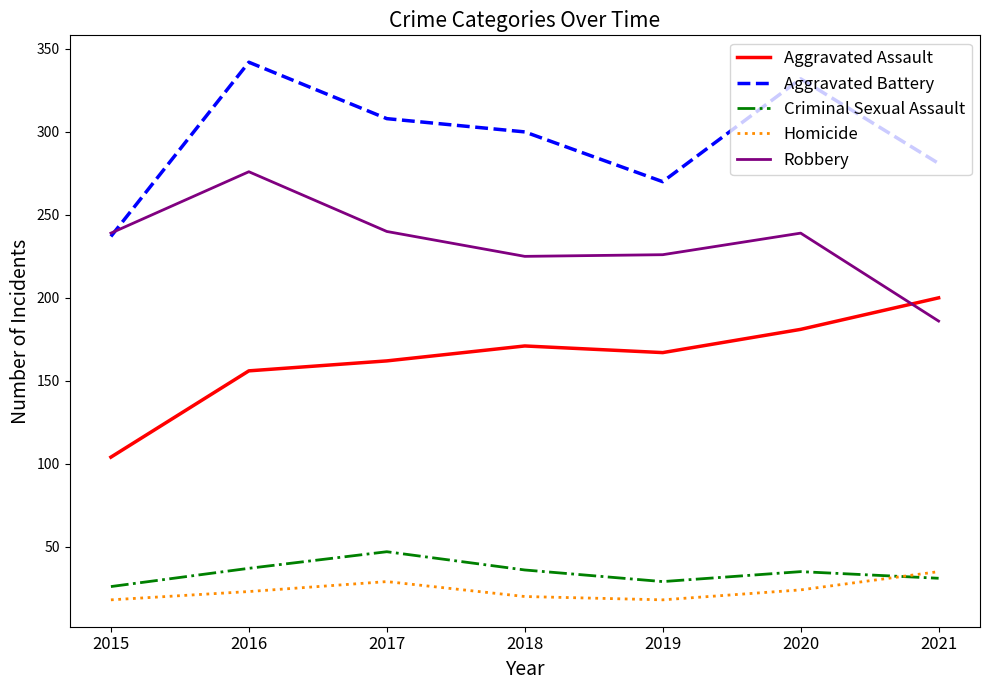

True or false: Aggravated Battery has a value of 342 at 2016.

True